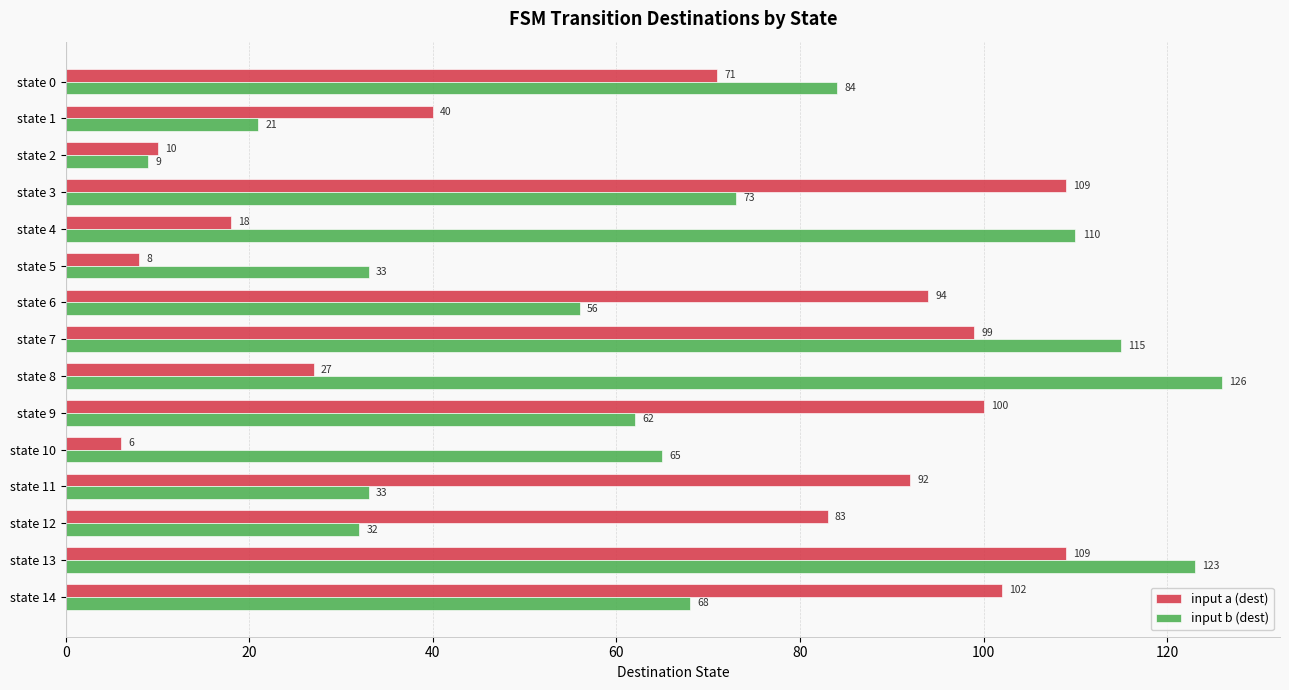

What is the sum of all input b (dest) values?

1010